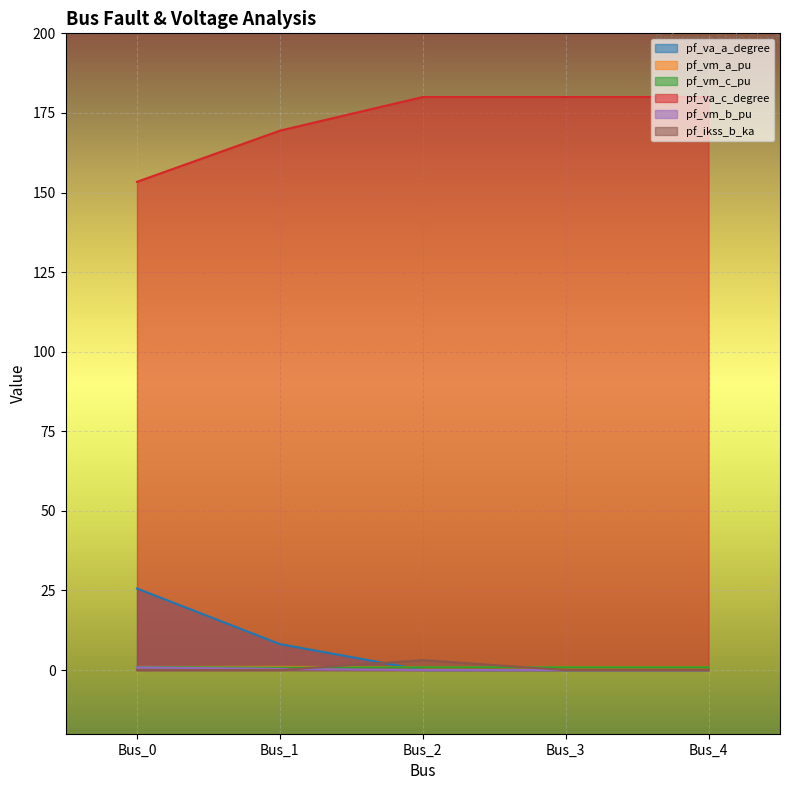

What is the approximate value of pf_vm_a_pu at Bus_2?

0.9